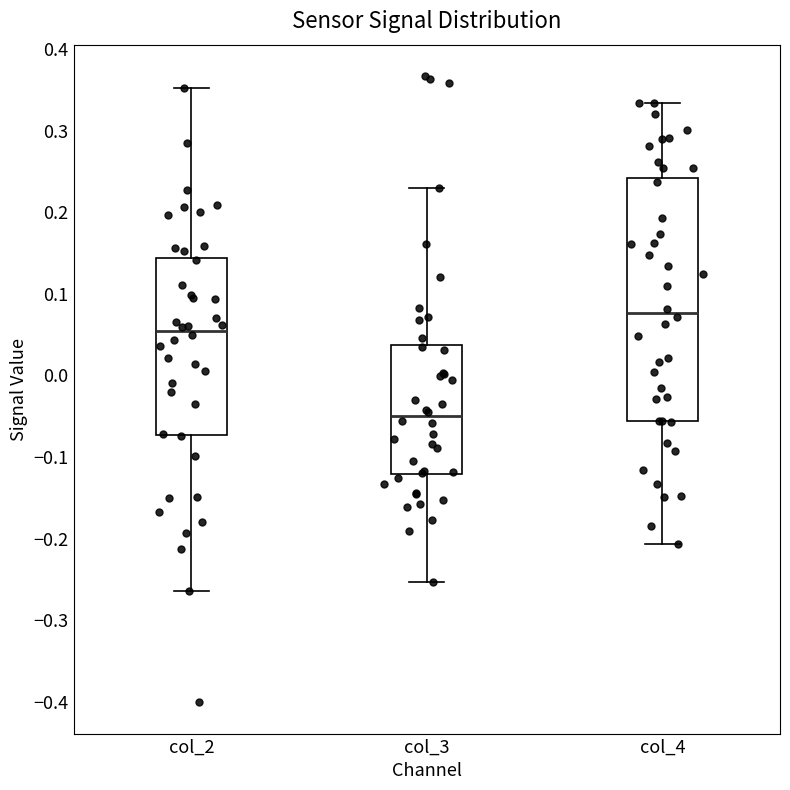

Which box is the tallest, from its lower edge to its upper edge?

col_4